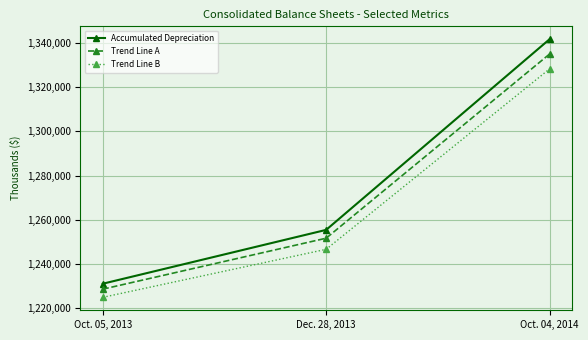

What is the highest value of the Trend Line B series?

1328278.1